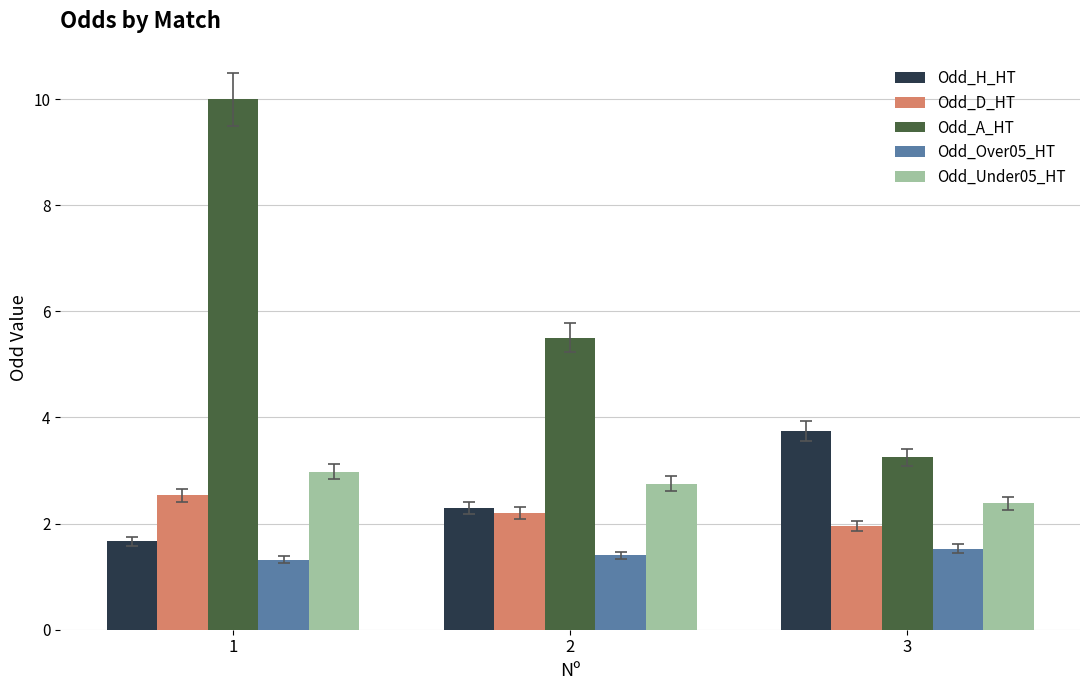

Which series has the largest range (max minus min)?

Odd_A_HT